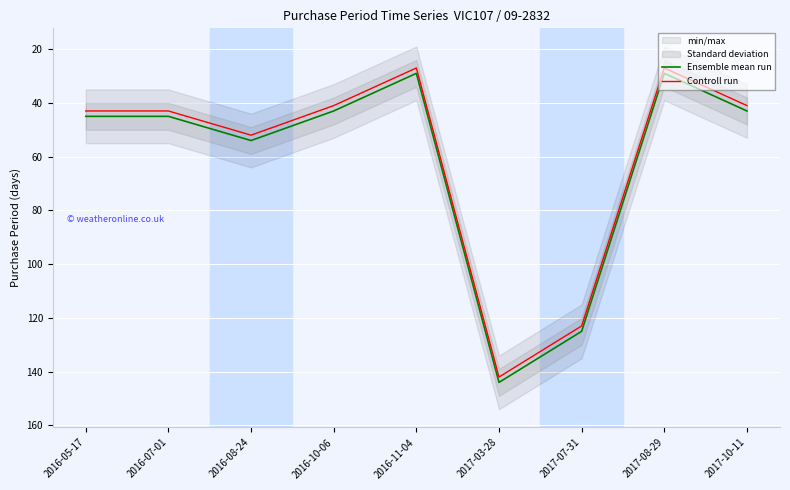

The value of Controll run at 2016-05-17 is 43. True or false?

True